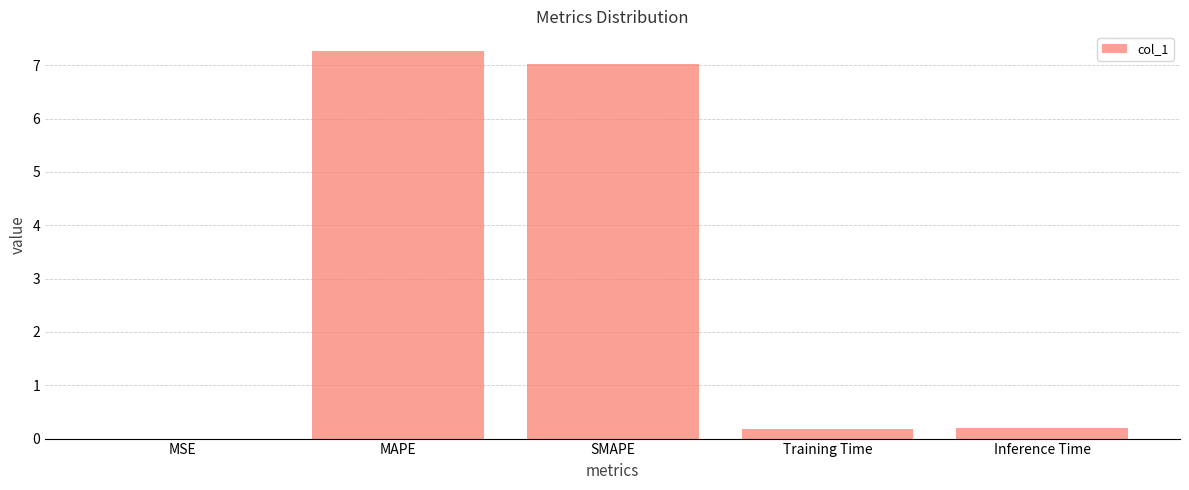

Does the chart contain stacked bars?

No